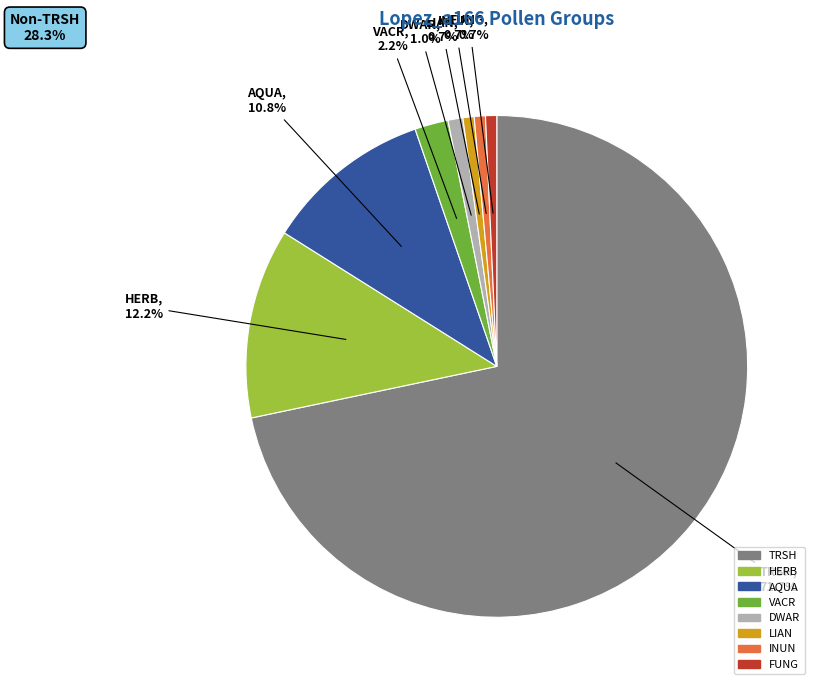

To the nearest percent, what is the difference between the largest and smallest slice percentages?

71%